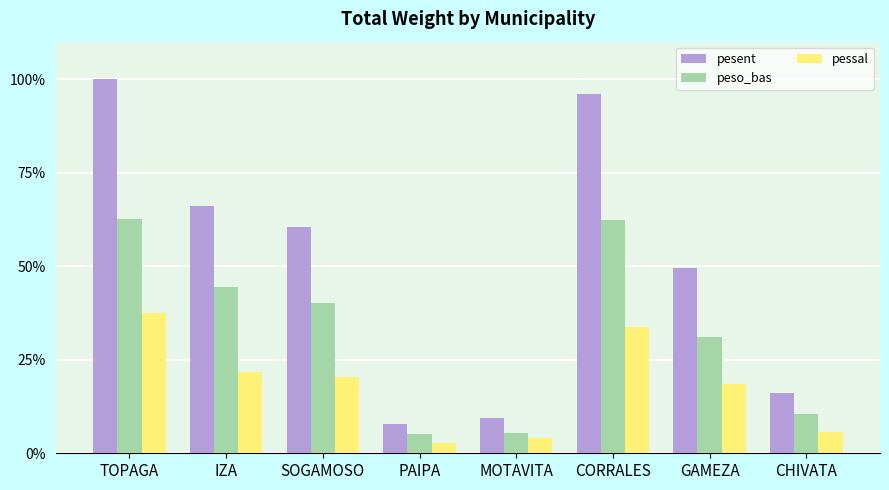

What is the difference between the pessal values at MOTAVITA and TOPAGA?

33.5